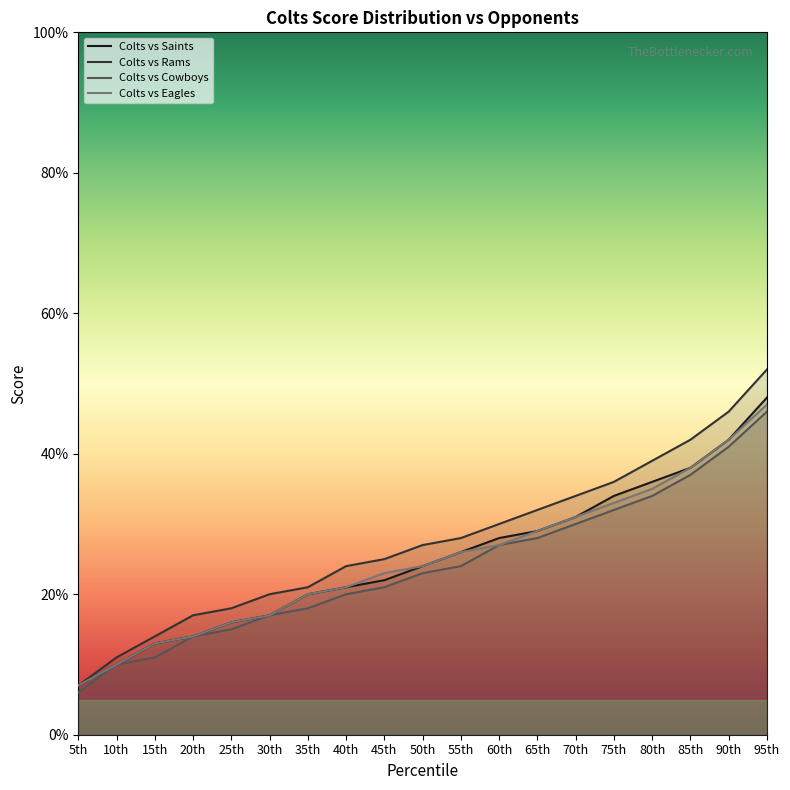

Reading right to left, transcribe all the data shown in this chart.

Colts vs Saints: 48	42	38	36	34	31	29	28	26	24	22	21	20	17	16	14	13	10	7
Colts vs Rams: 52	46	42	39	36	34	32	30	28	27	25	24	21	20	18	17	14	11	7
Colts vs Cowboys: 46	41	37	34	32	30	28	27	24	23	21	20	18	17	15	14	11	10	6
Colts vs Eagles: 47	42	38	35	33	31	29	27	26	24	23	21	20	17	16	14	13	10	7